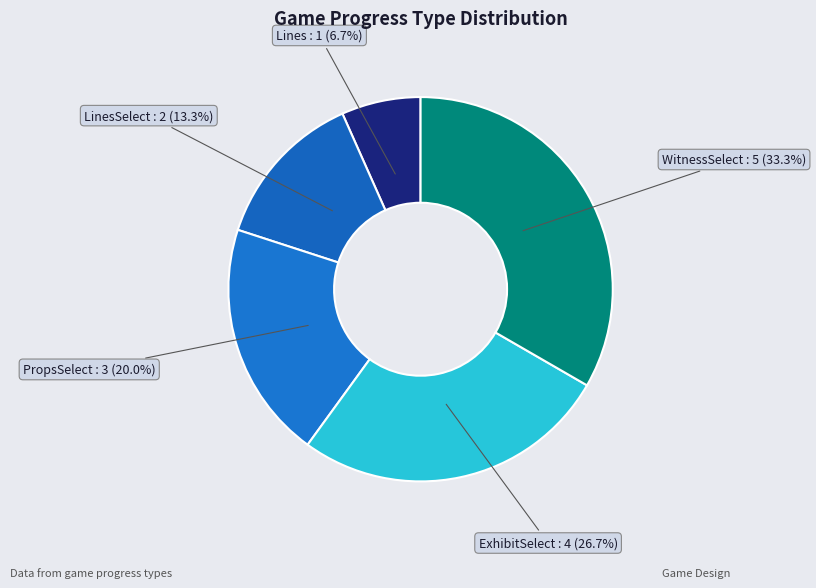

Is LinesSelect the majority of the pie?

No